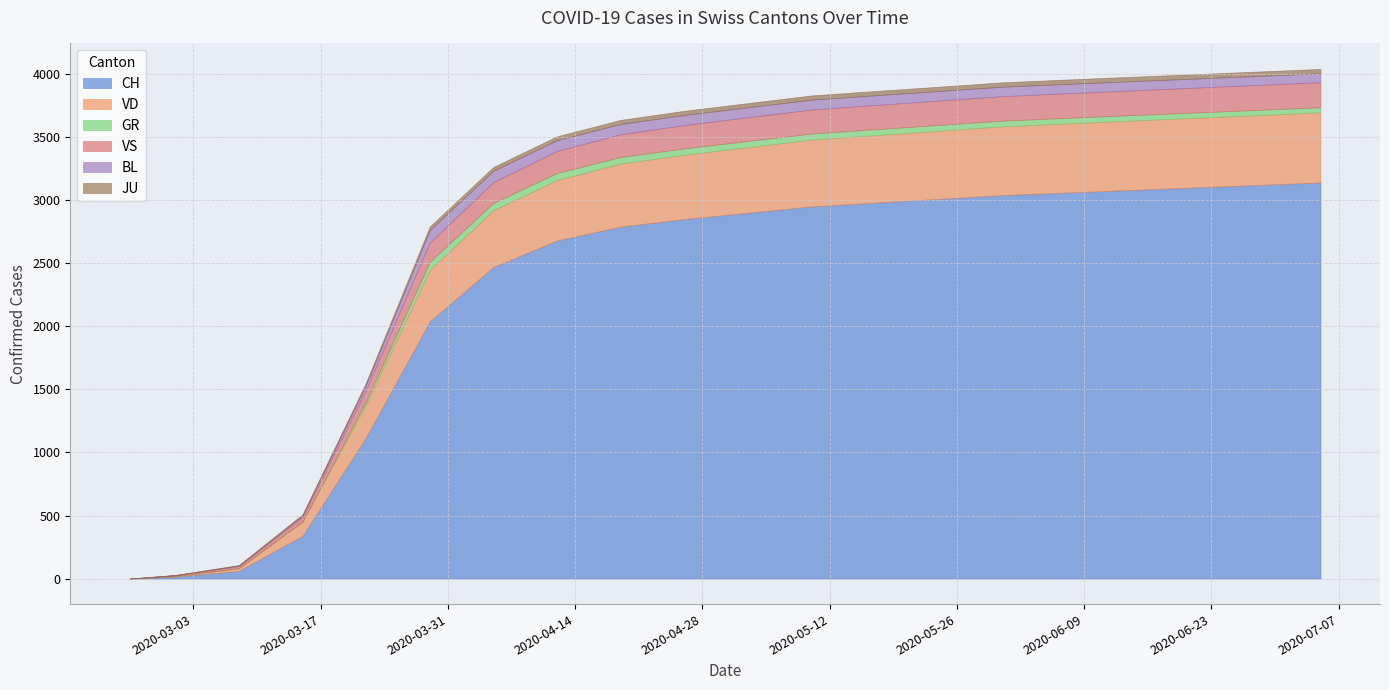

True or false: BL has a value of 4 at 2020-03-08.

True